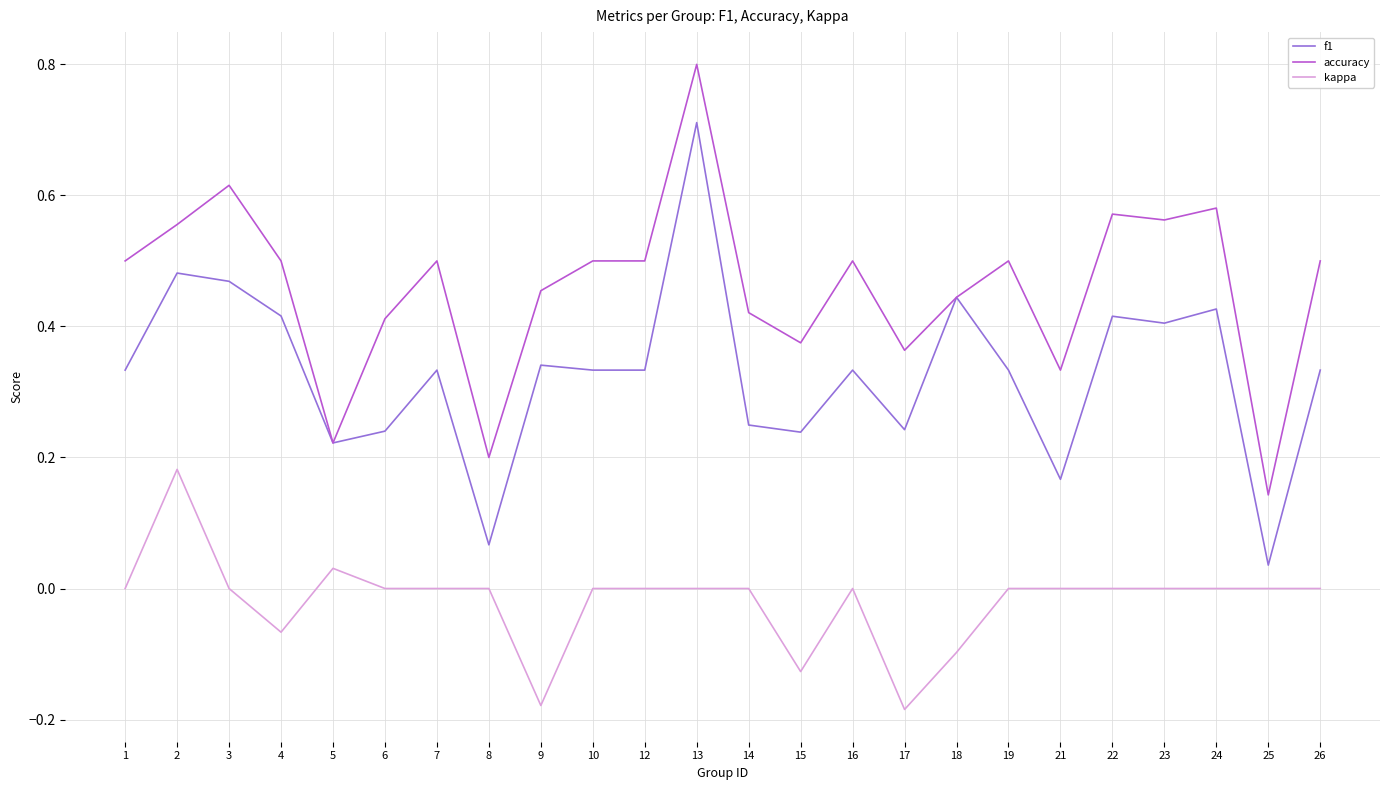

True or false: accuracy has a value of 1.0 at 22.

False